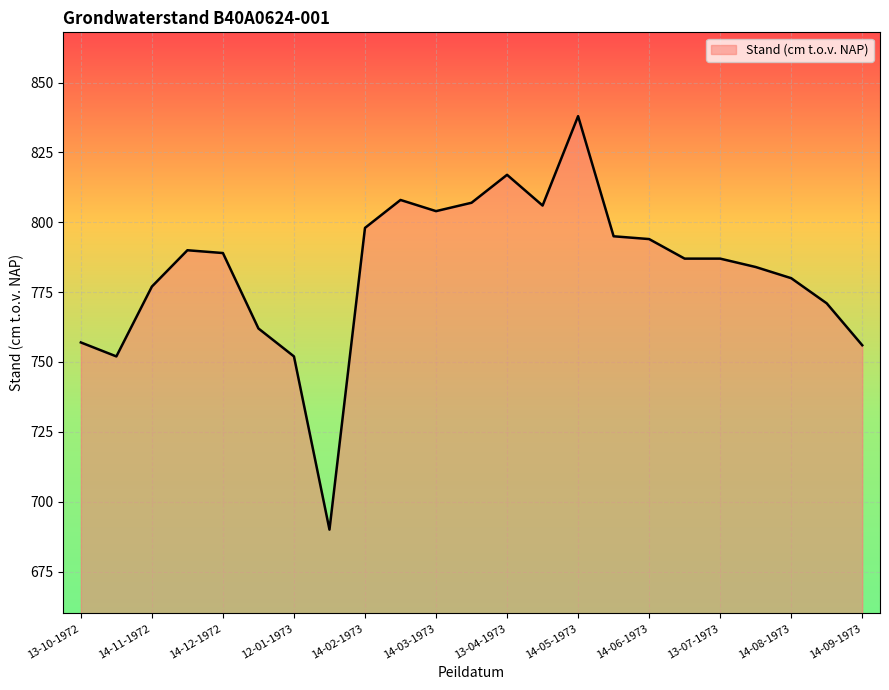

What is the difference between the maximum and minimum values?

148